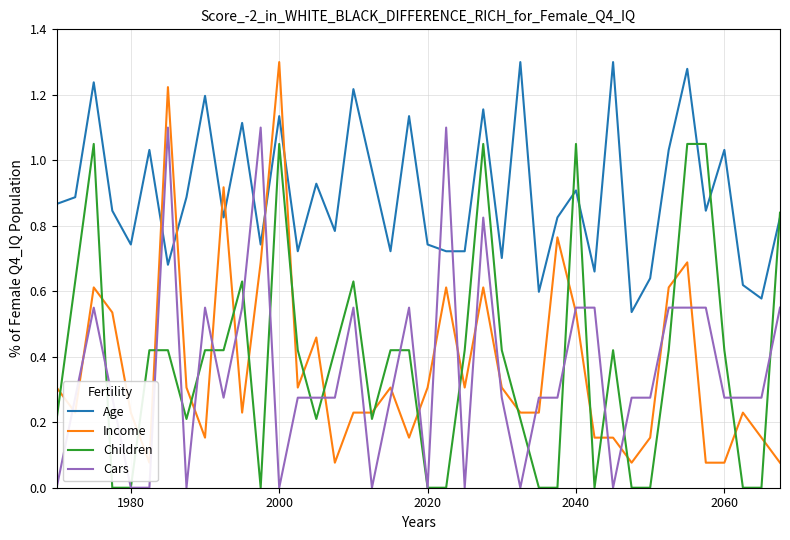

In Income, how many points are higher than both neighbors (excluding endpoints)?

11